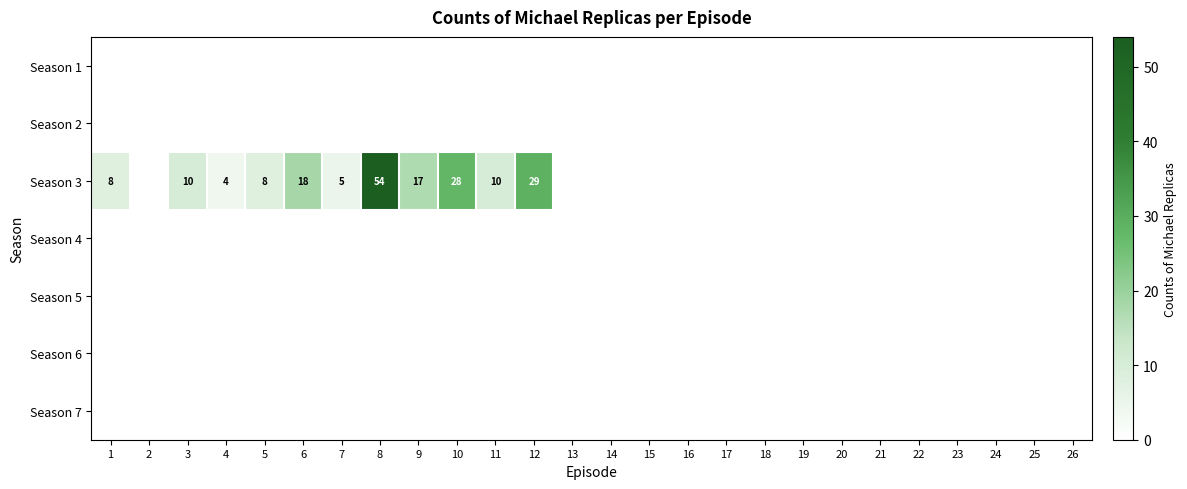

List the series in order of their peak value, lowest first.

Season 1, Season 2, Season 4, Season 5, Season 6, Season 7, Season 3